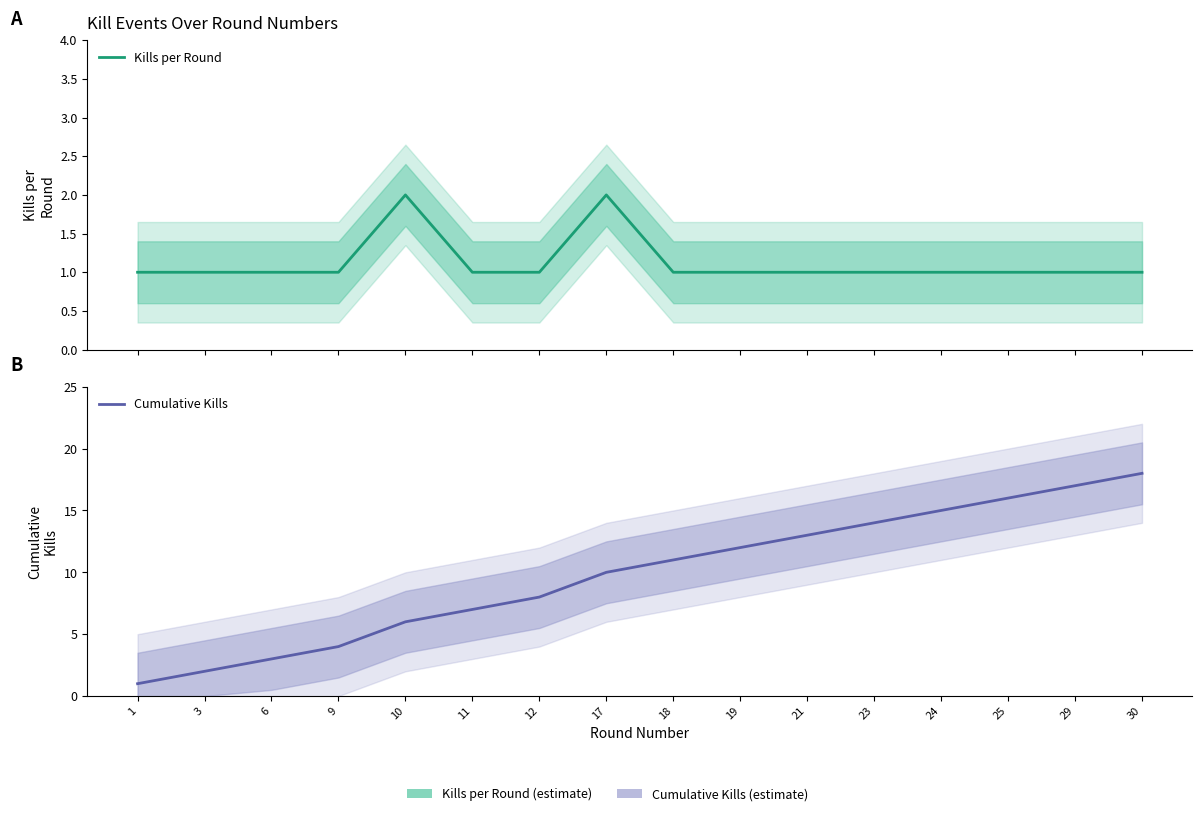

Reading left to right, list all the values displayed in this chart.

Kills per Round: 1=1	3=1	6=1	9=1	10=2	11=1	12=1	17=2	18=1	19=1	21=1	23=1	24=1	25=1	29=1	30=1
Cumulative Kills: 1=1	3=2	6=3	9=4	10=6	11=7	12=8	17=10	18=11	19=12	21=13	23=14	24=15	25=16	29=17	30=18